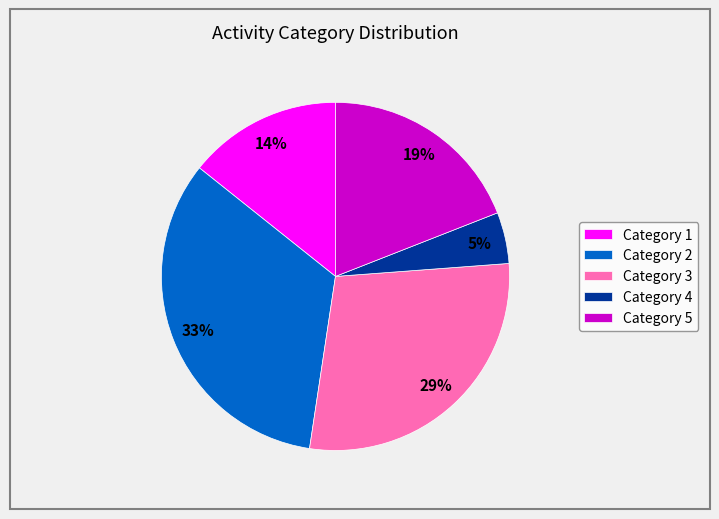

To the nearest percent, what is the combined percentage of Category 3 and Category 2?

62%